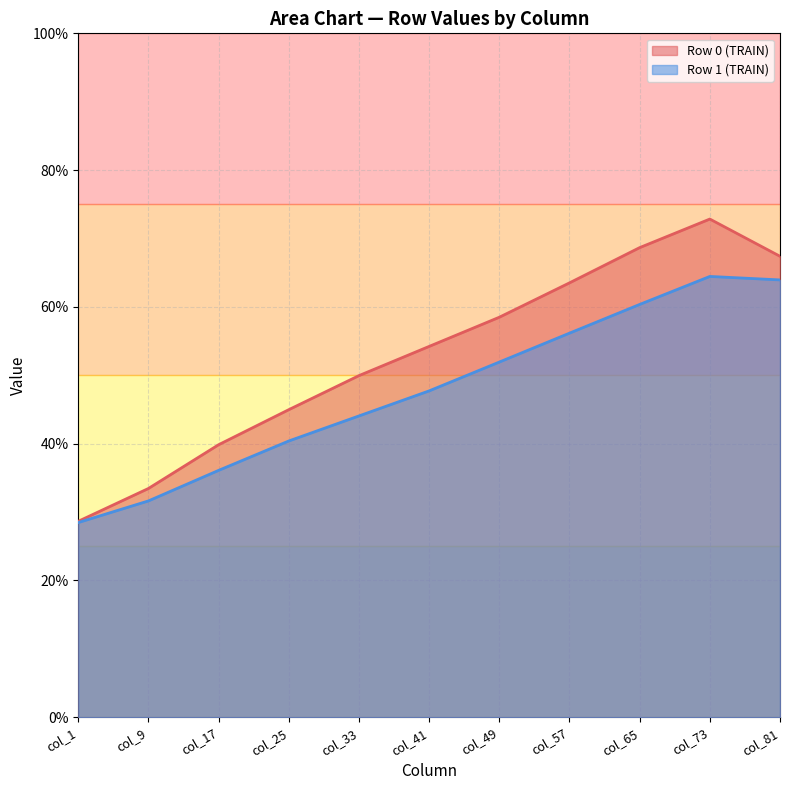

Which series has the widest spread of values?

Row 0 (TRAIN)